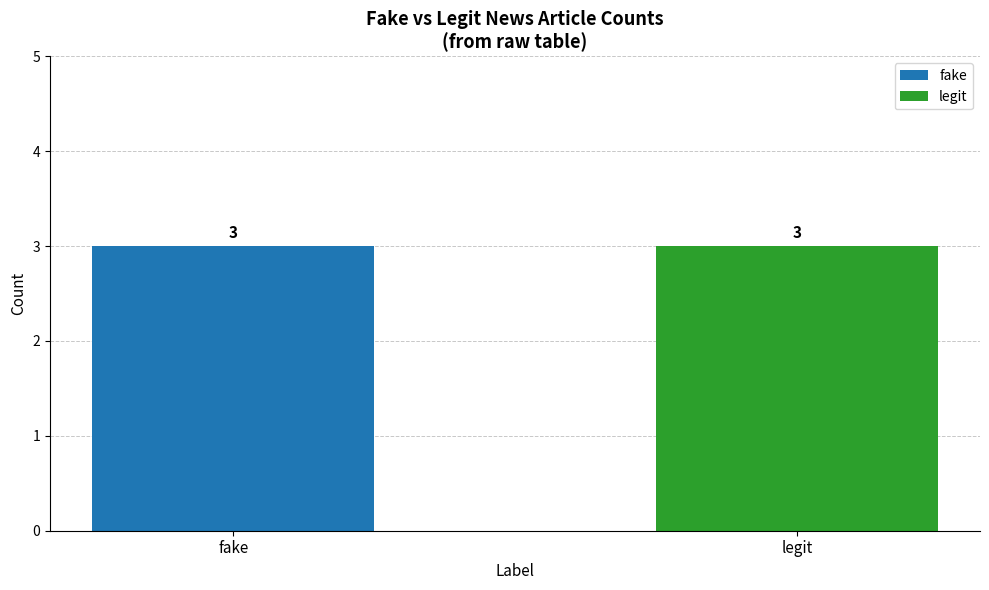

Which category has the highest value in the fake series?

fake